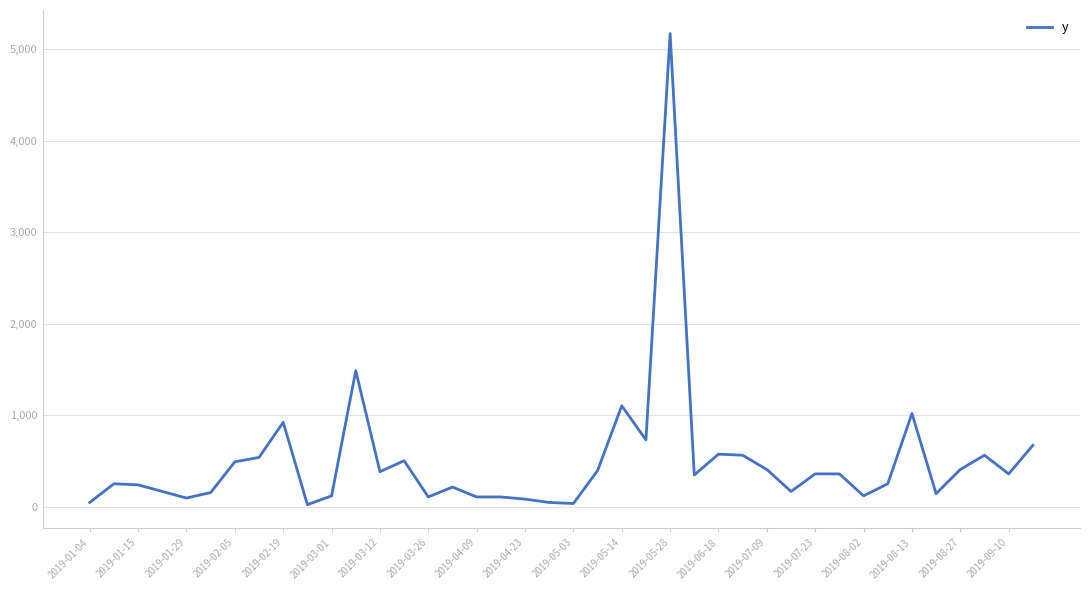

What is the greatest value displayed?

5172